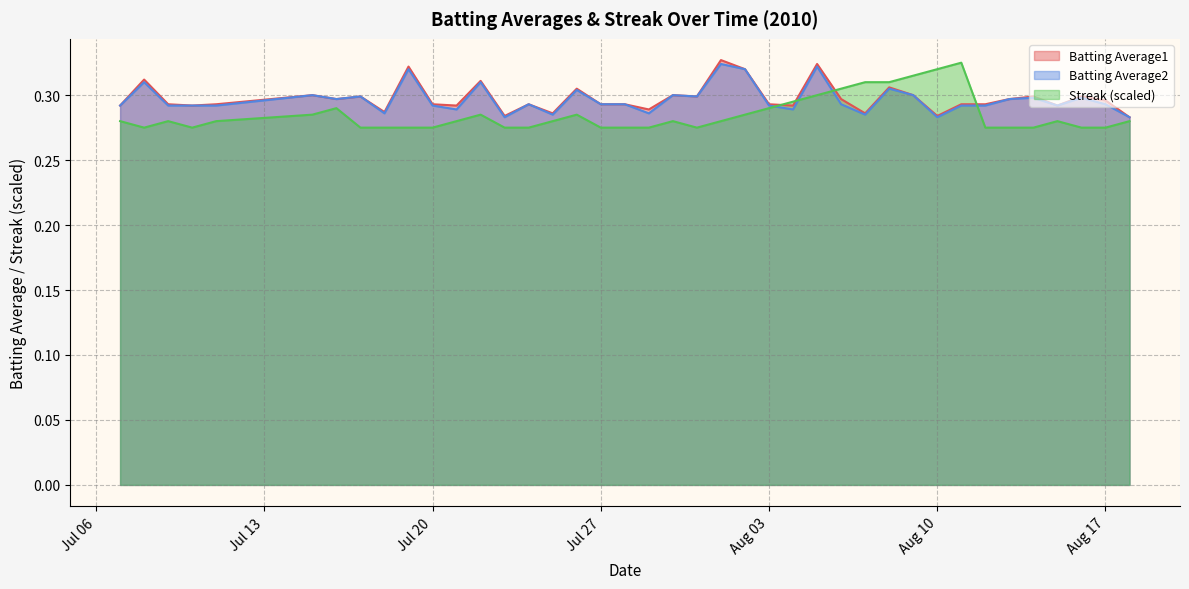

What is the label of the 20th point from the left?

2010-07-29